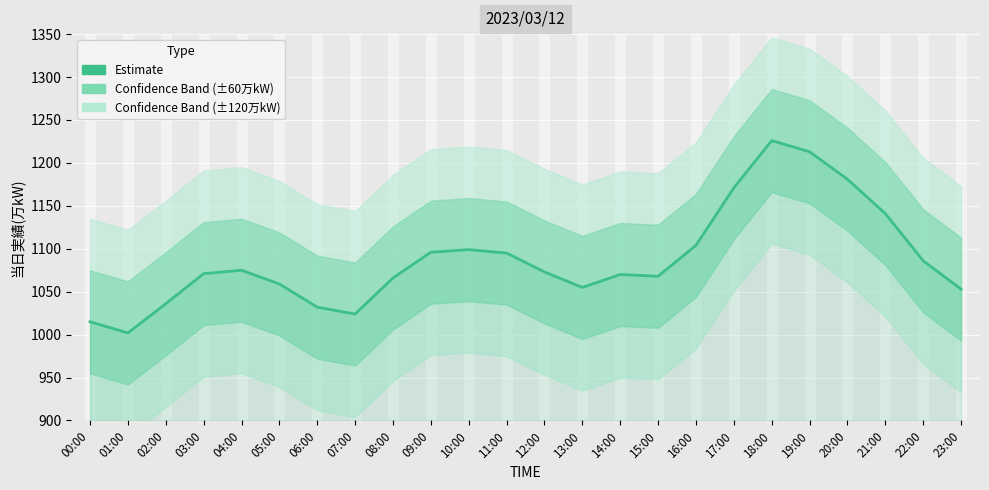

Is it true that the value at 11:00 is 242?

False